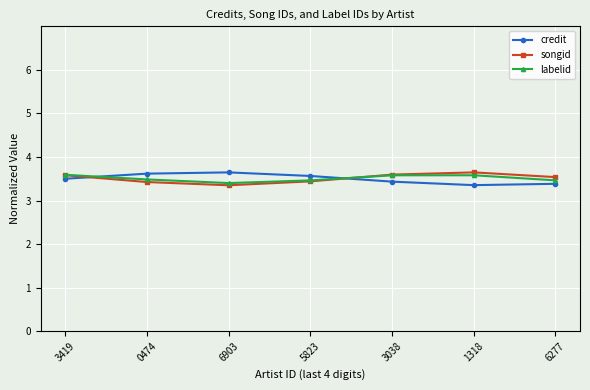

What is the lowest value of the credit series?

3.4